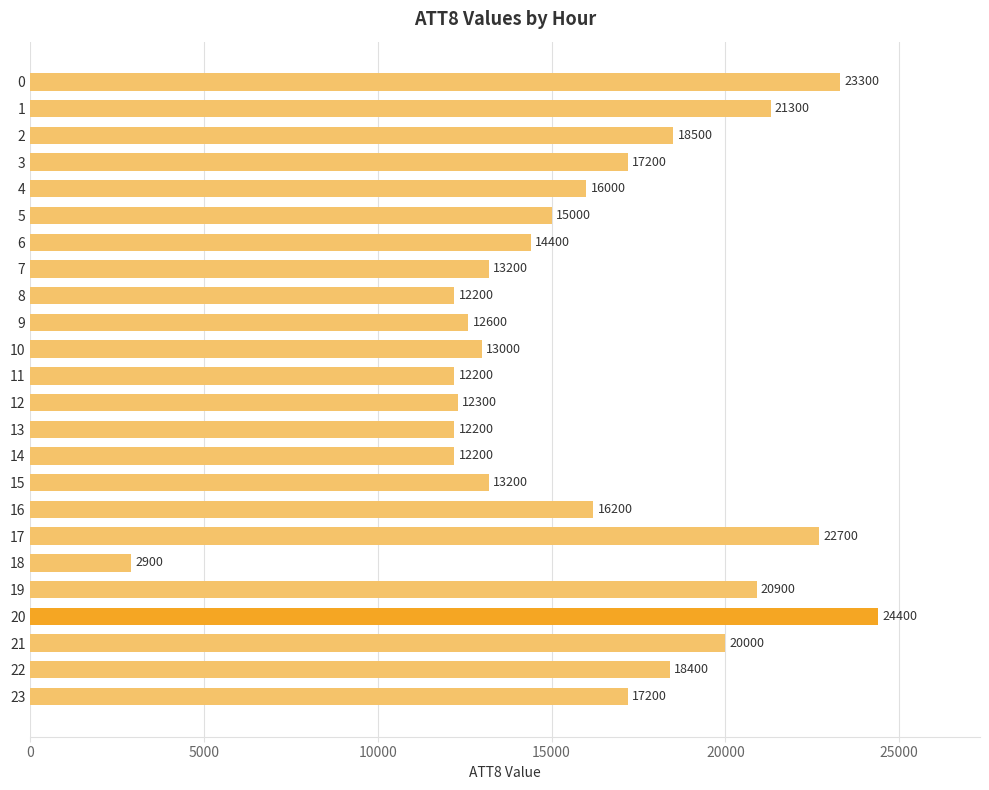

At which category does the chart reach its minimum across all series?

18